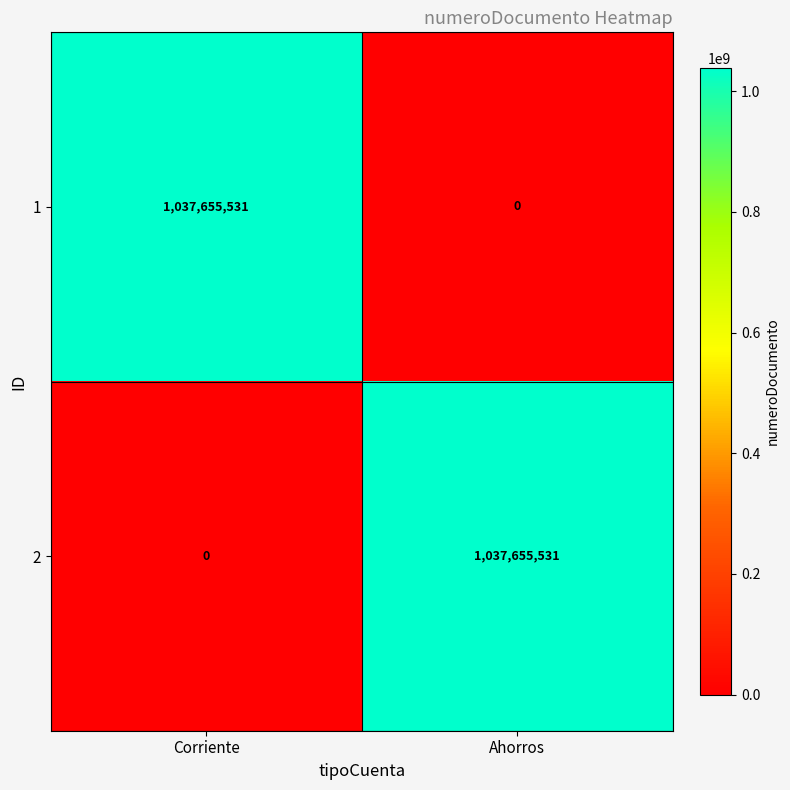

Rank the categories by 1 value from highest to lowest.

Corriente, Ahorros